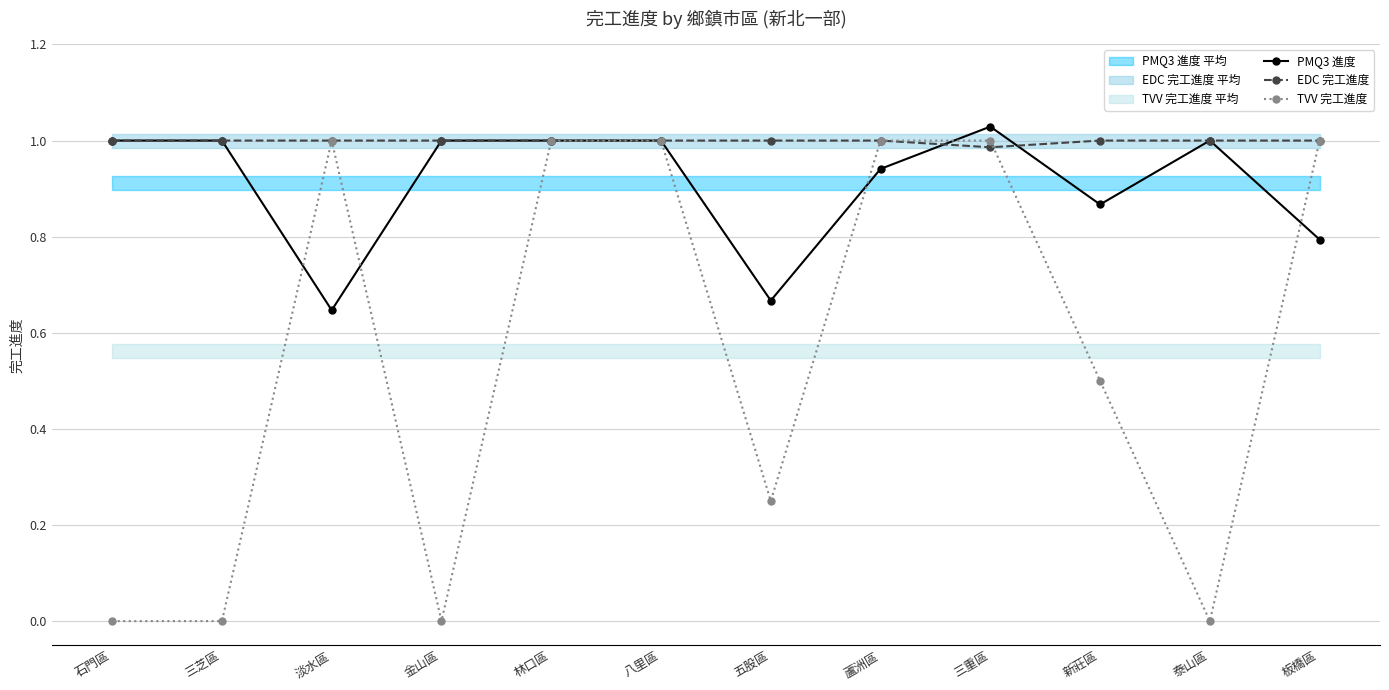

How many positive values does the TVV 完工進度 series have?

8